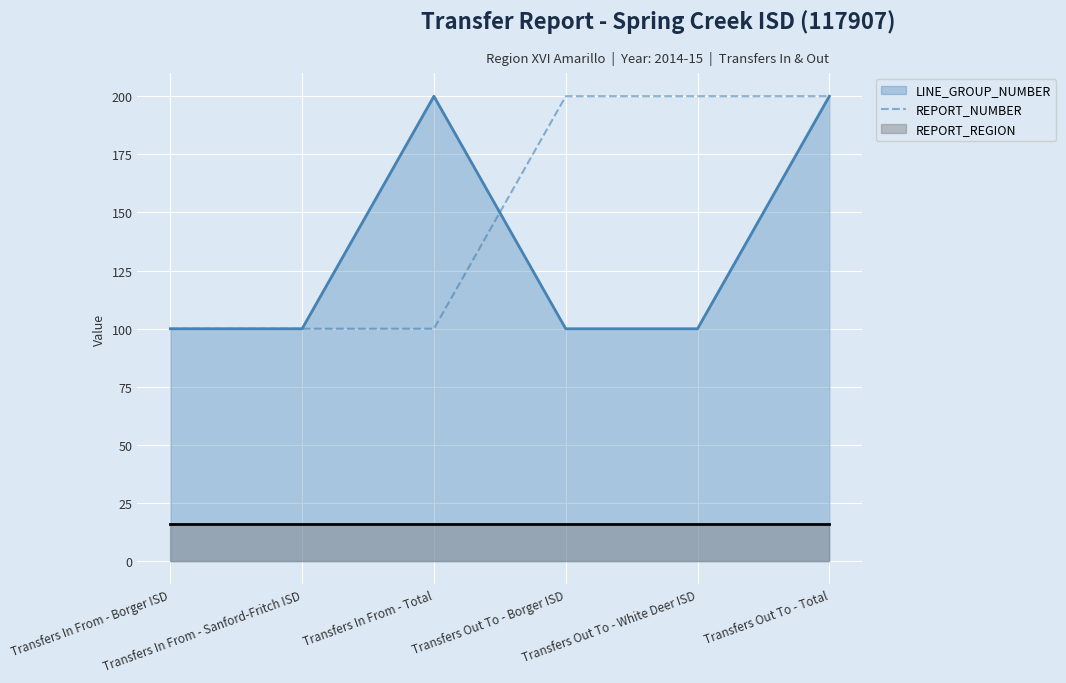

List the labels in order of REPORT_NUMBER value, largest first.

Transfers Out To - Borger ISD, Transfers Out To - White Deer ISD, Transfers Out To - Total, Transfers In From - Borger ISD, Transfers In From - Sanford-Fritch ISD, Transfers In From - Total